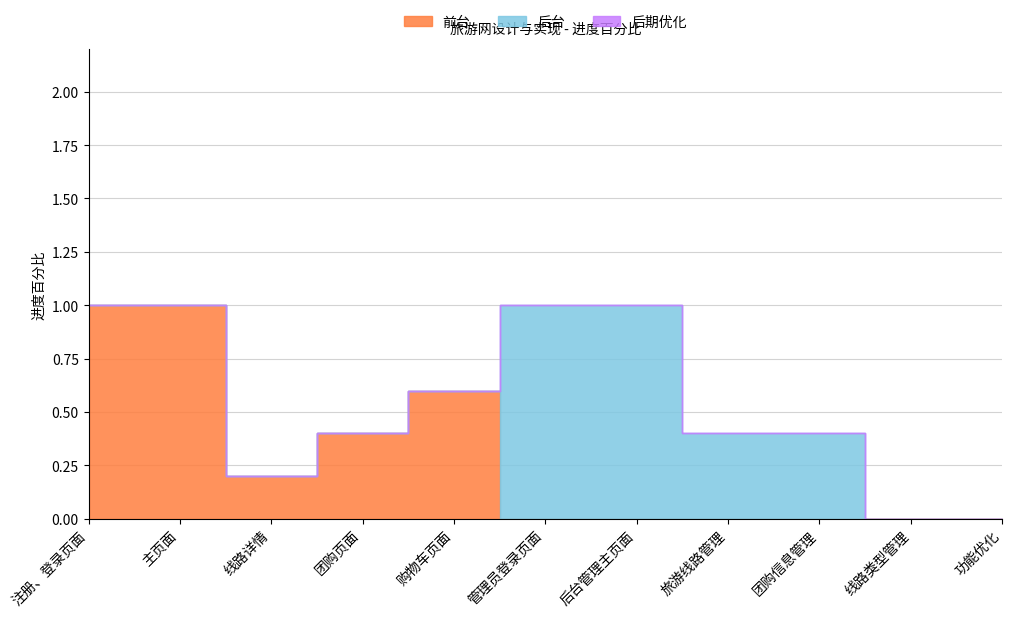

List the series in order of their peak value, lowest first.

后期优化, 前台, 后台